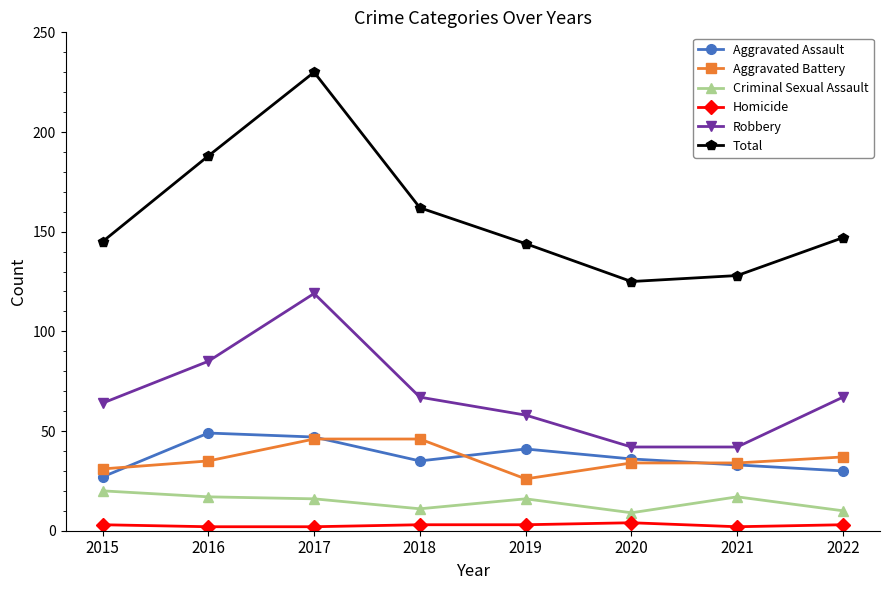

Which series has the widest spread of values?

Total